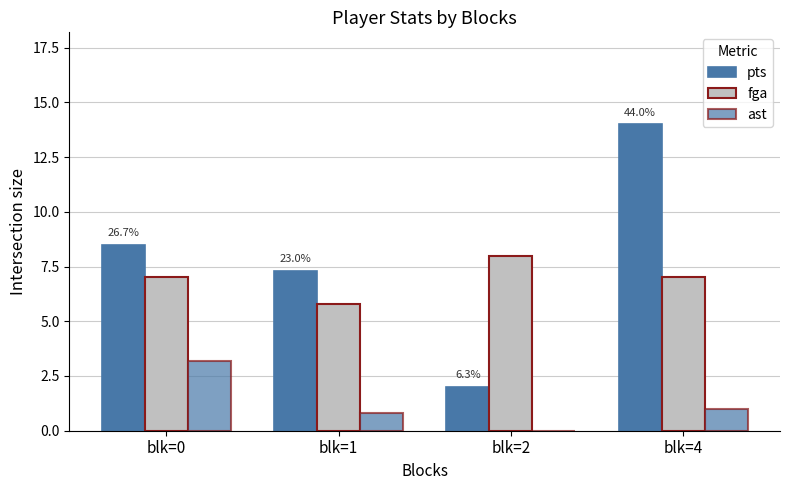

How many groups of bars are there?

4